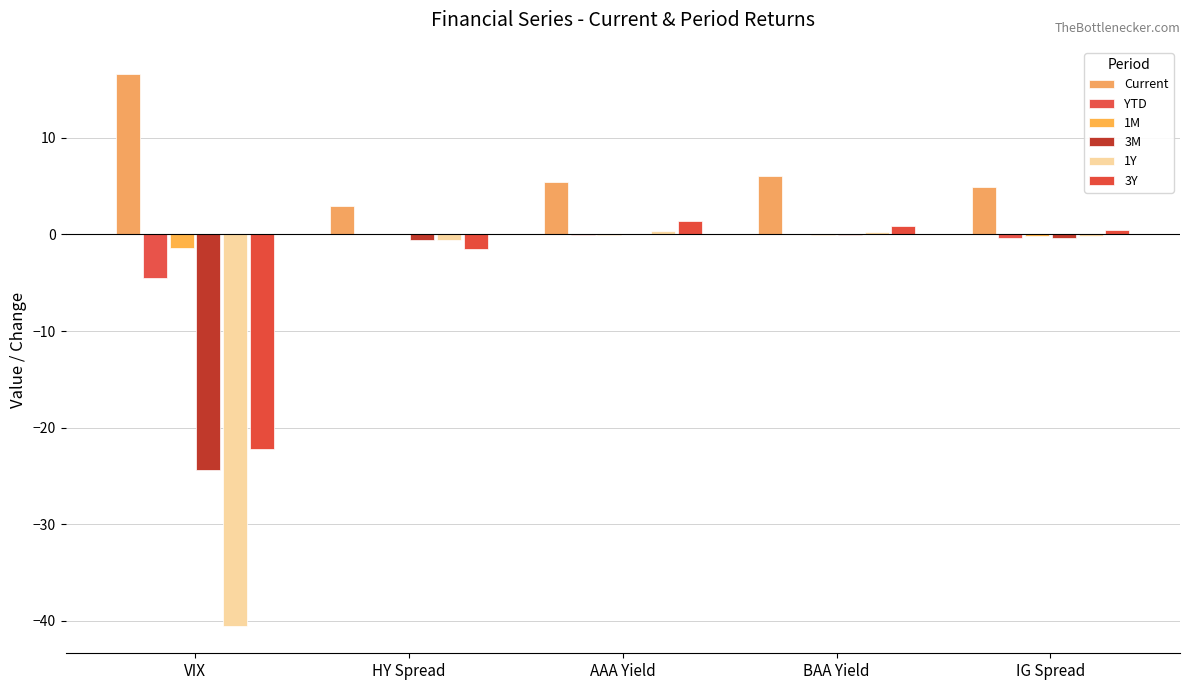

Are the bars horizontal?

No